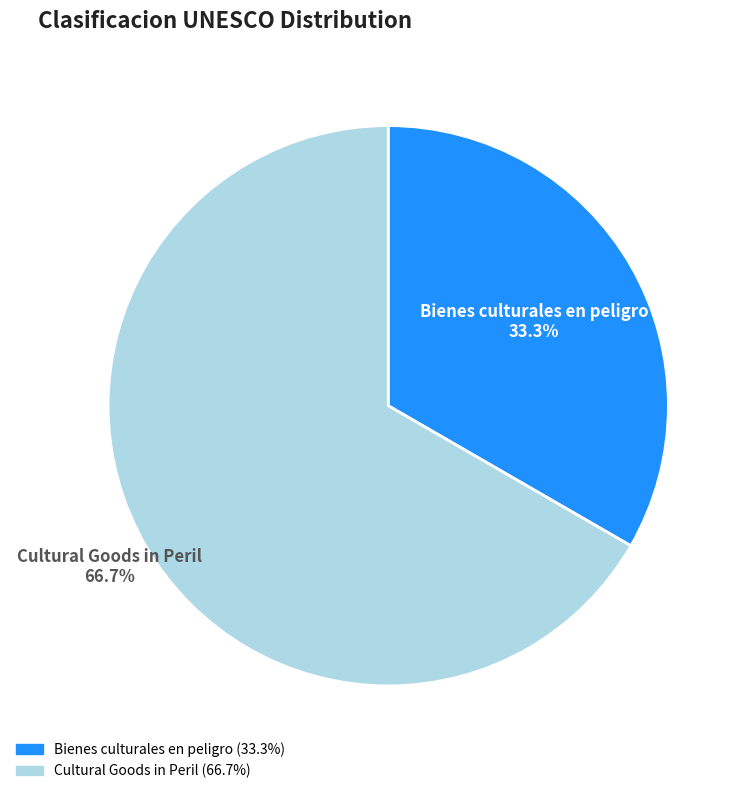

How many slices are in this pie chart?

2